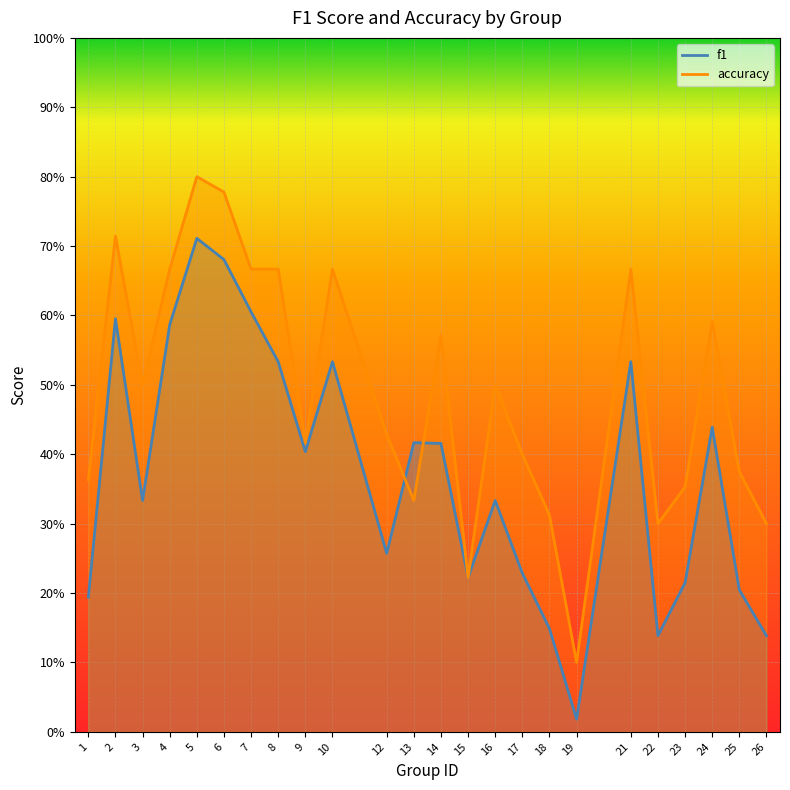

Reading right to left, what are all the values shown in this chart?

f1: 0.1	0.2	0.4	0.2	0.1	0.5	0.0	0.1	0.2	0.3	0.2	0.4	0.4	0.3	0.5	0.4	0.5	0.6	0.7	0.7	0.6	0.3	0.6	0.2
accuracy: 0.3	0.4	0.6	0.4	0.3	0.7	0.1	0.3	0.4	0.5	0.2	0.6	0.3	0.4	0.7	0.4	0.7	0.7	0.8	0.8	0.7	0.5	0.7	0.4